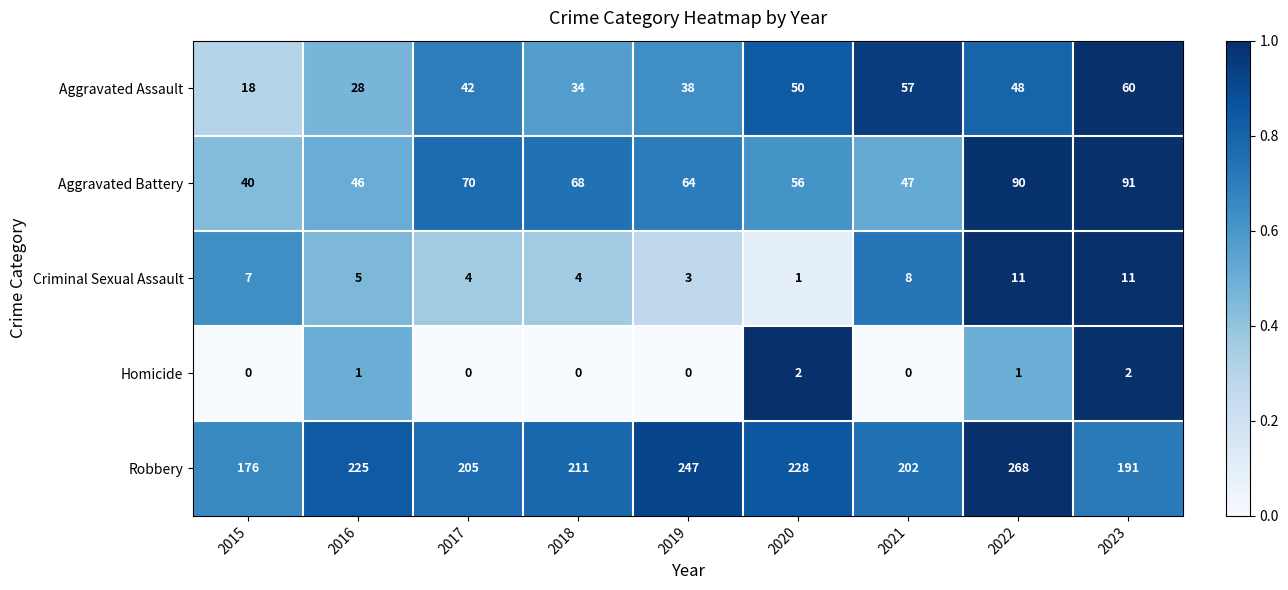

Which series has the largest range (max minus min)?

Robbery